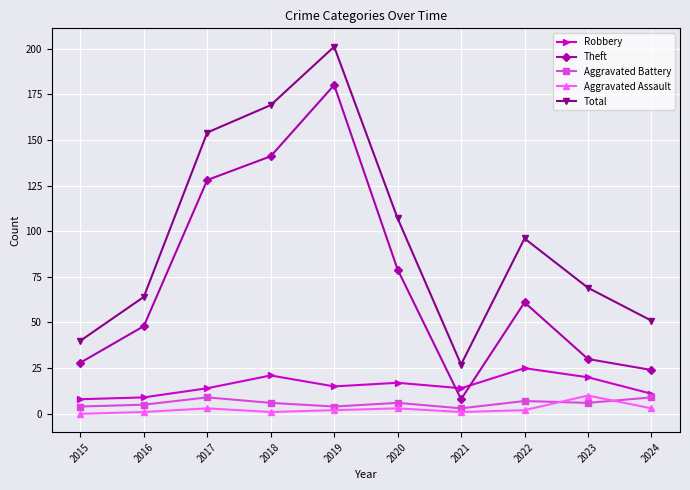

Which series has the largest range (max minus min)?

Total